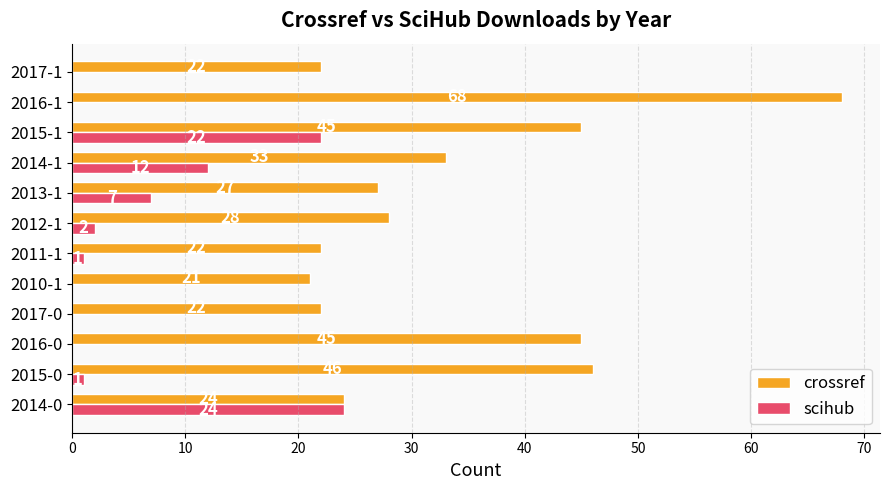

Where is scihub nearest to the value 12?

2014-1